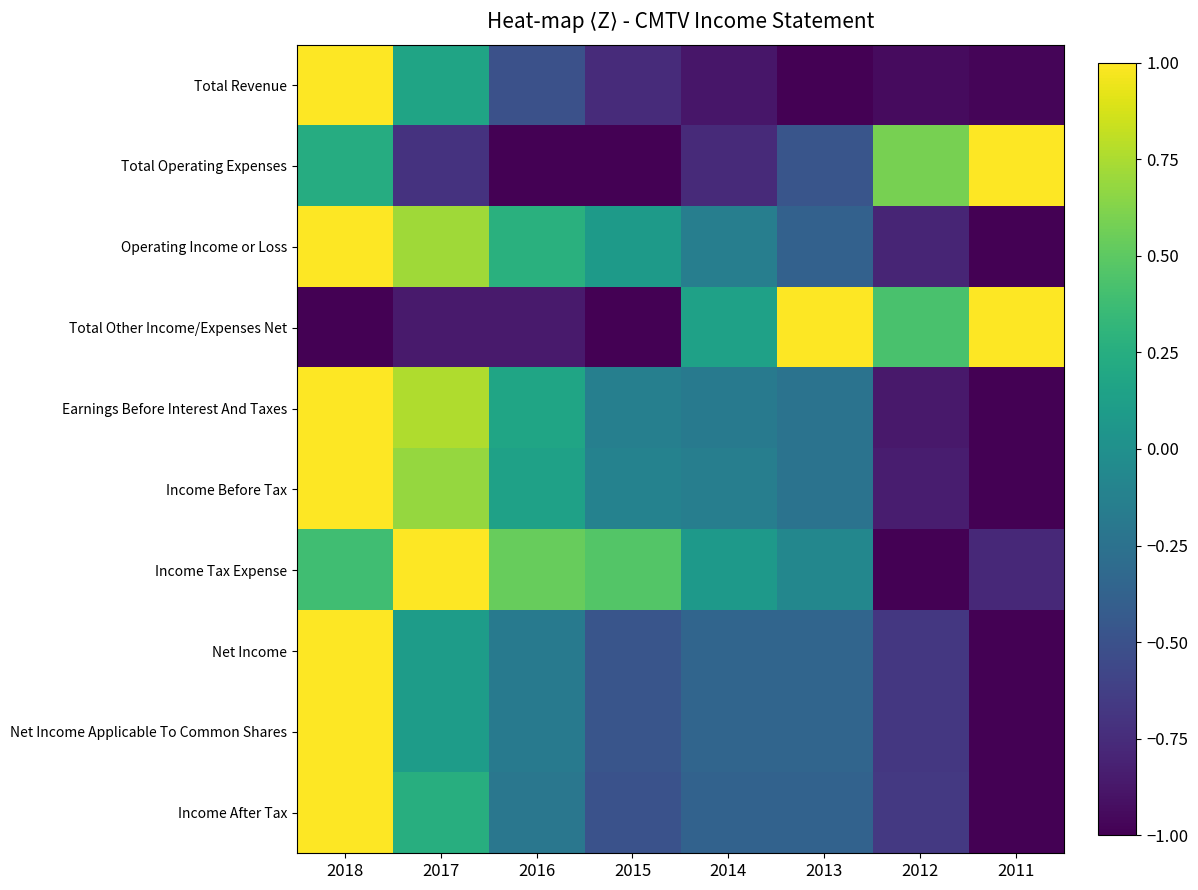

What is the smallest value displayed?

-1.0